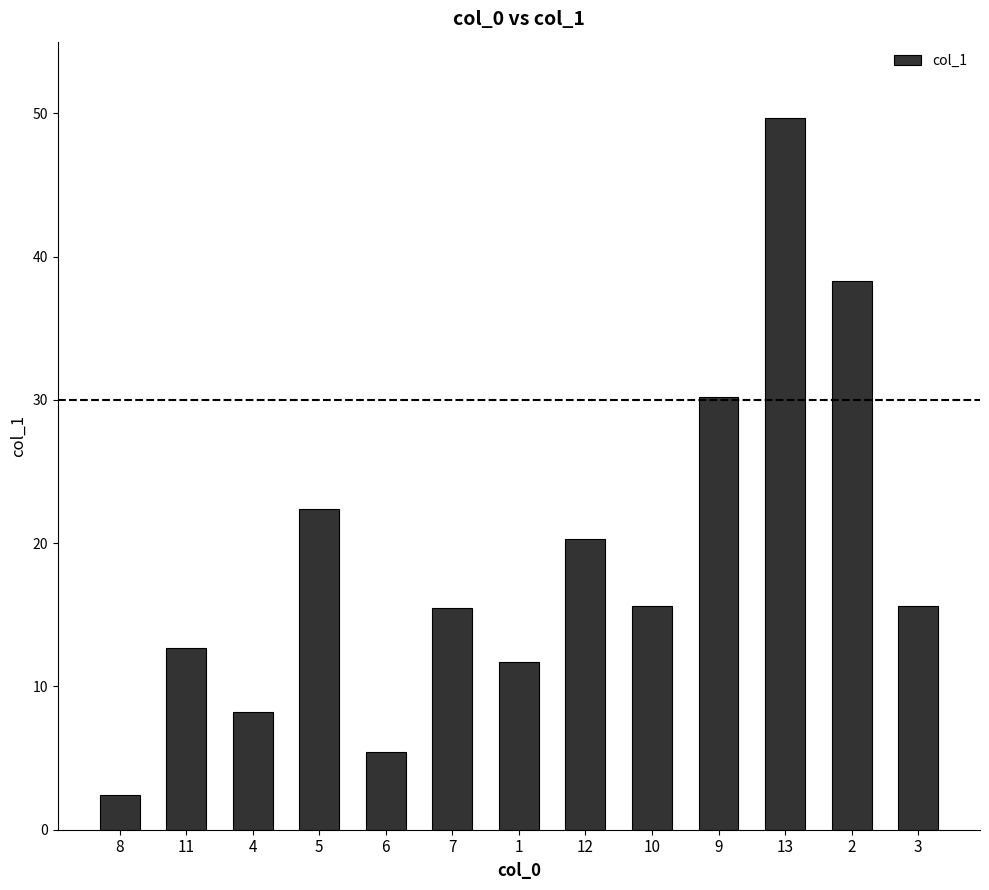

What is the change in value from 12 to 3?

-4.7